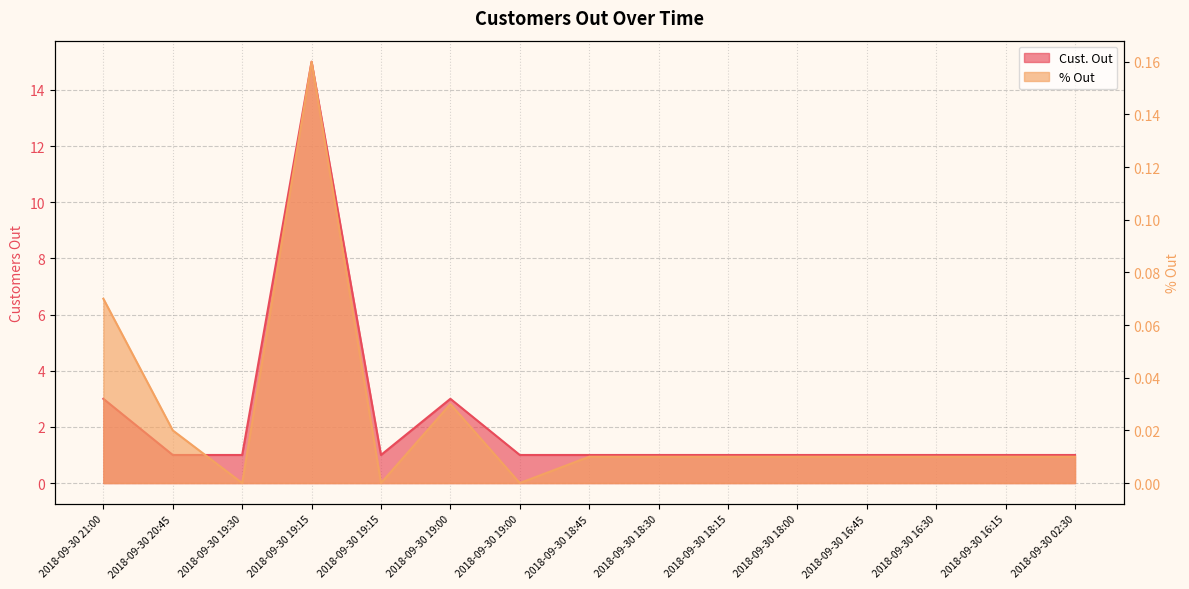

The % Out series shows 0.0 at 2018-09-30 19:00. True or false?

False